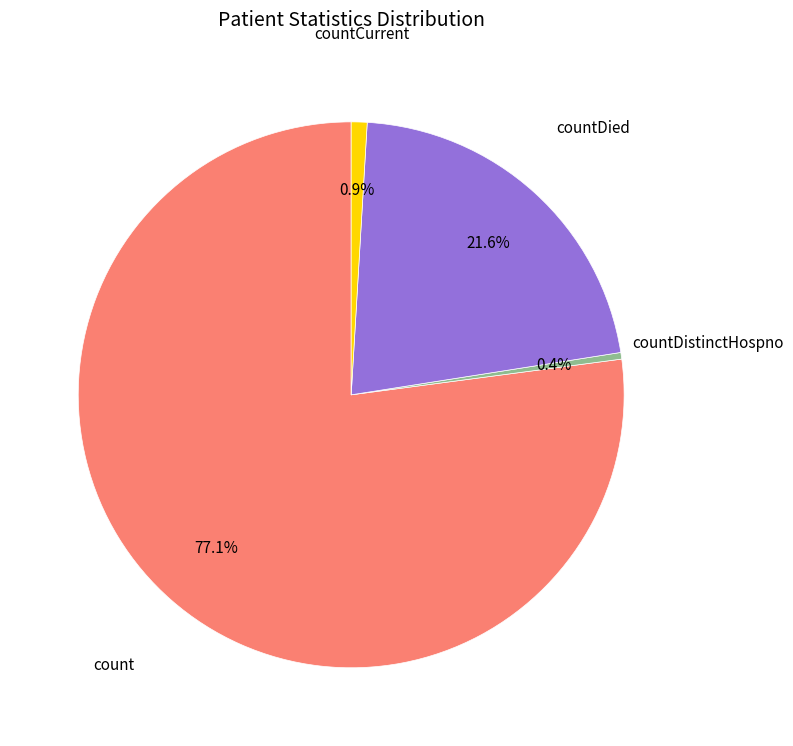

Is there any slice that represents more than half of the pie?

Yes